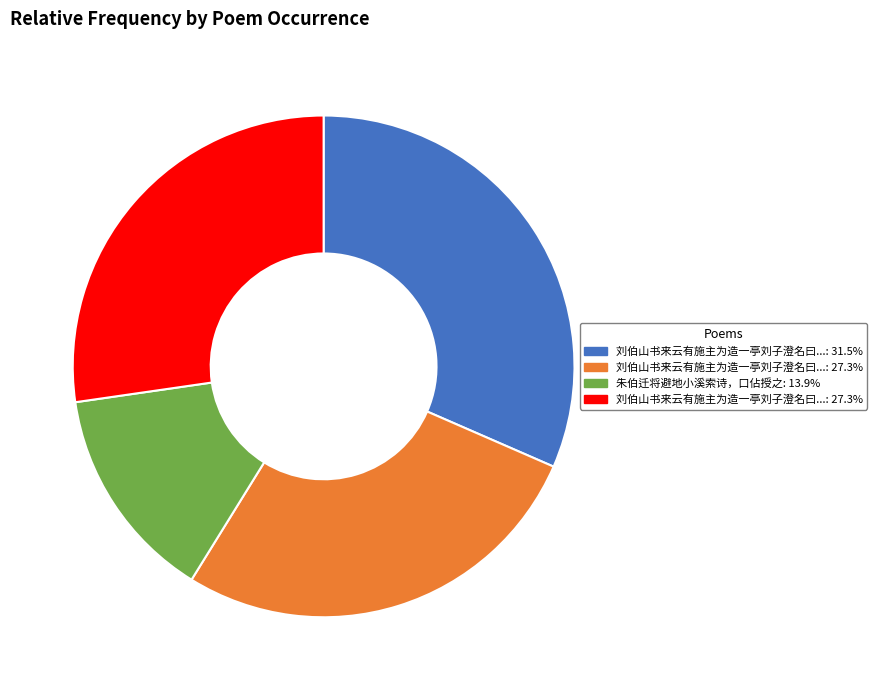

Does any single category account for the majority?

No